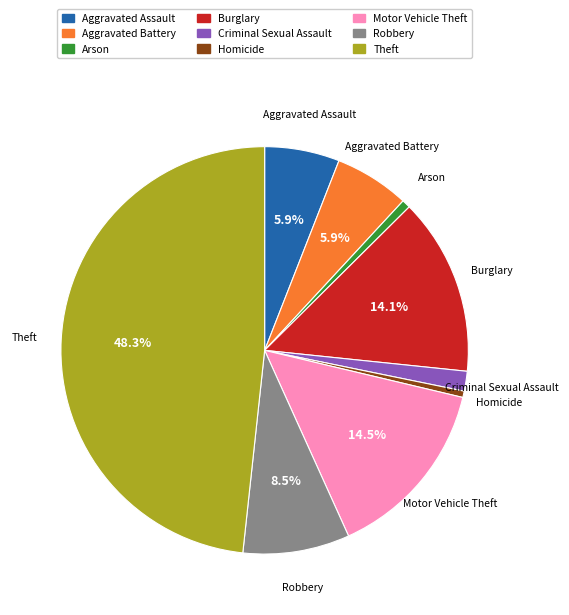

What is the ratio of the value at Burglary to the value at Arson?

20.9